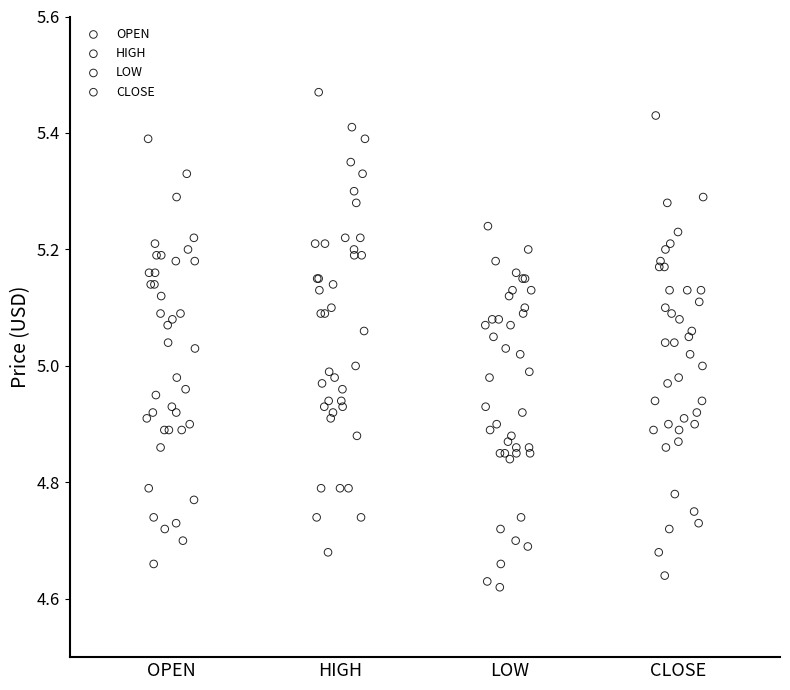

What are all the series names shown in the legend?

OPEN, HIGH, LOW, CLOSE